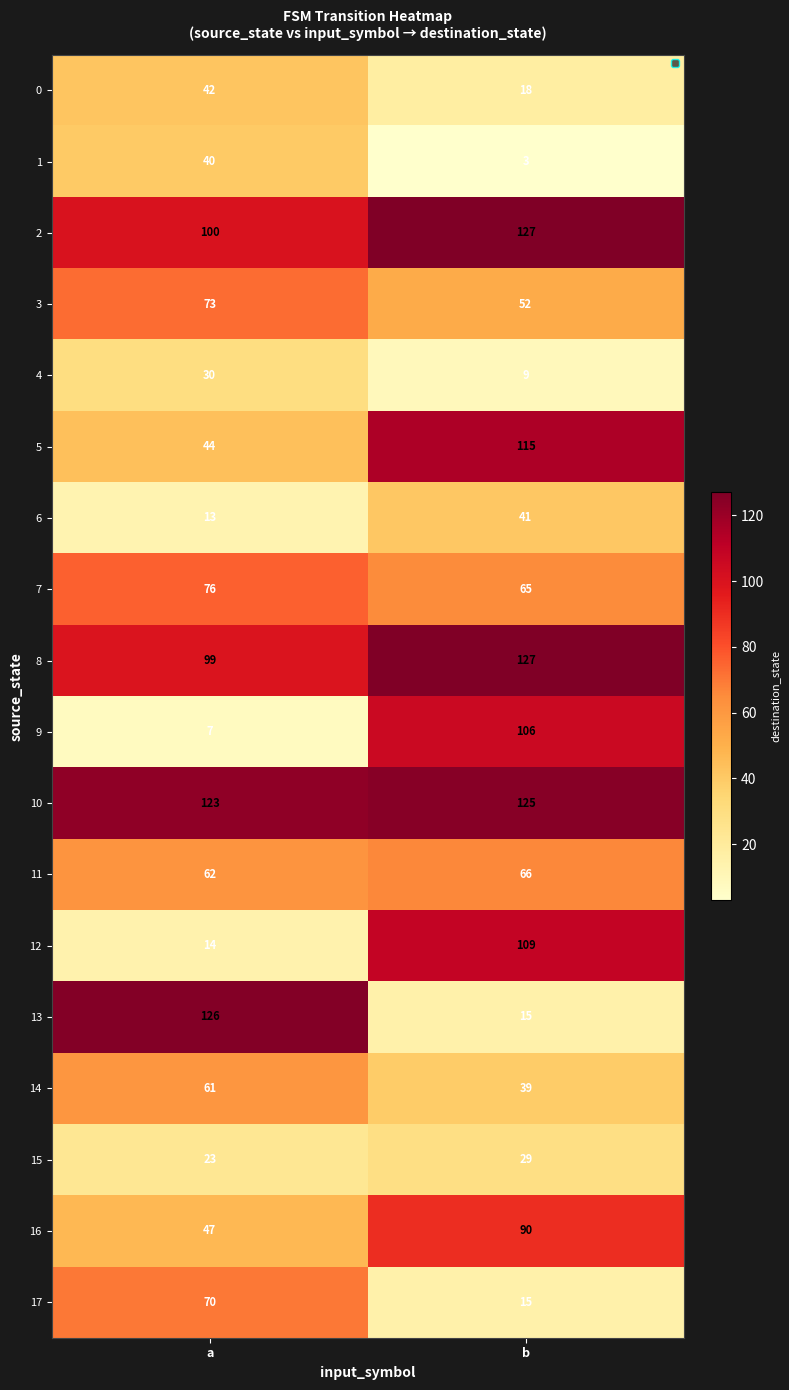

What is the difference between the 2 values at b and a?

27